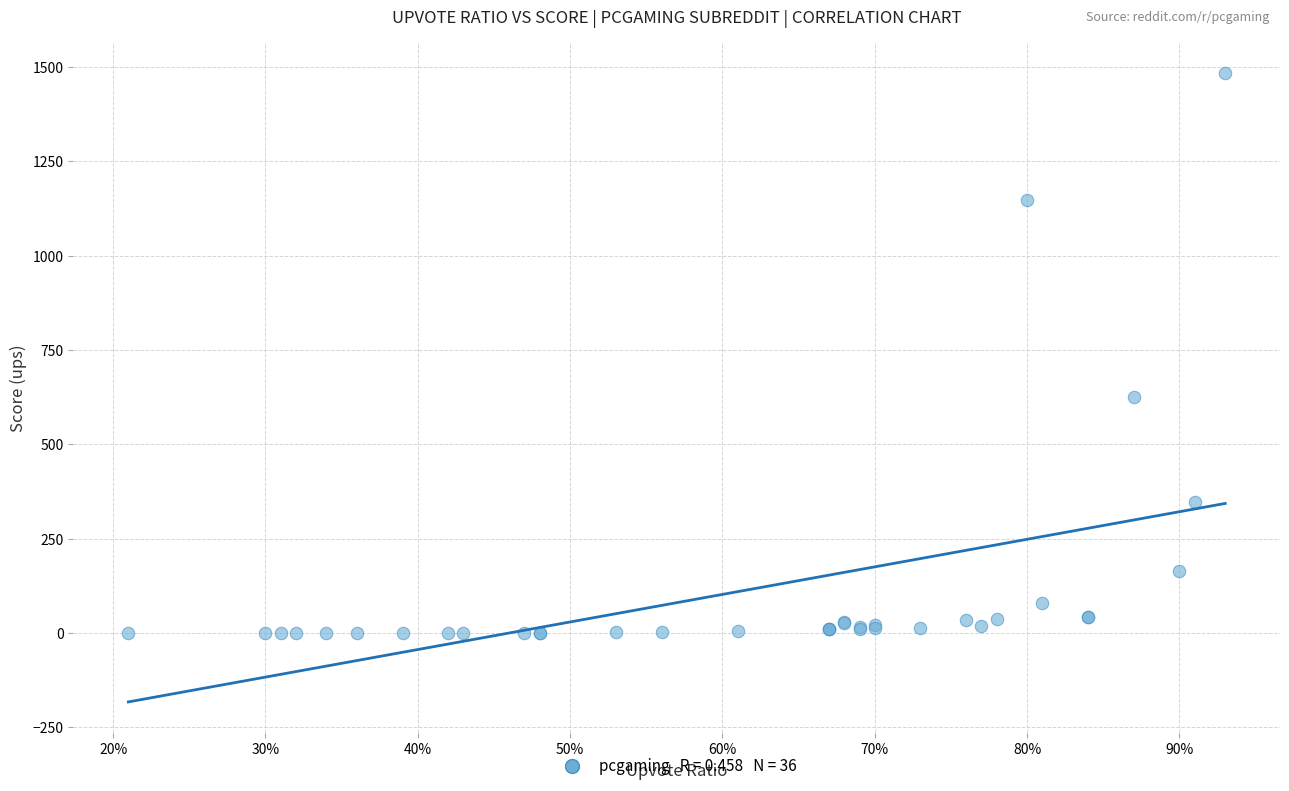

What Y value in the scatter plot is closest to 741?

625